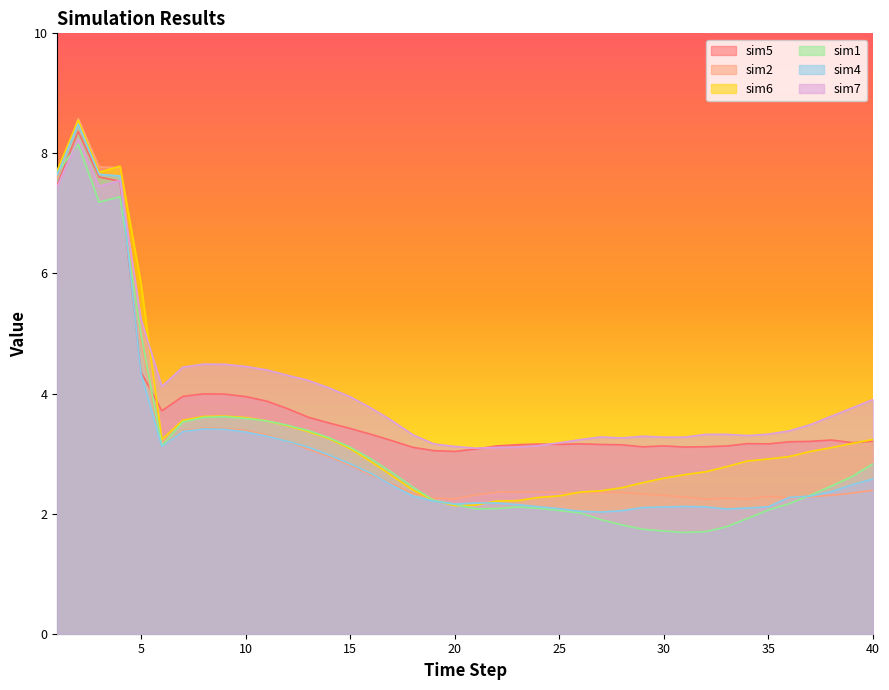

Count the number of categories in the chart.

40